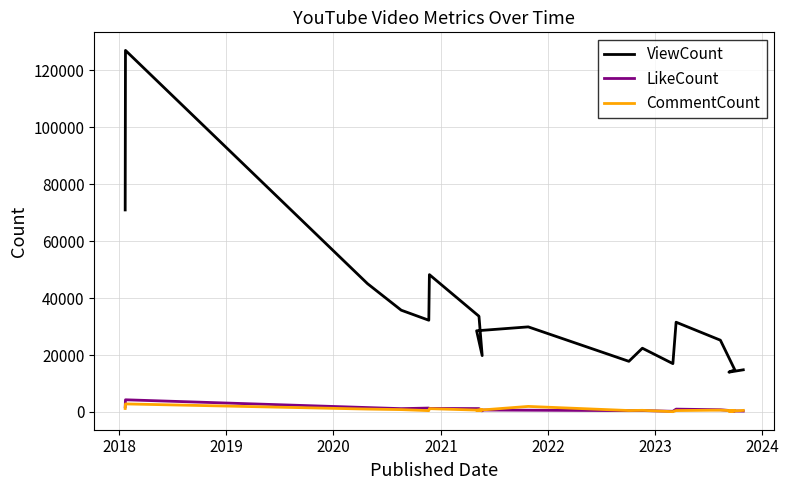

Reading left to right, extract all data points from this chart.

ViewCount: 70965	127005	45076	35751	32227	48240	33629	19798	28521	29895	17794	22397	16984	31533	25214	14825	13991	14813
LikeCount: 1790	4283	1550	1173	1376	1246	1194	405	701	621	470	500	240	1004	781	371	384	313
CommentCount: 1214	2833	1022	834	472	1172	641	747	562	1955	509	581	113	497	654	420	223	559